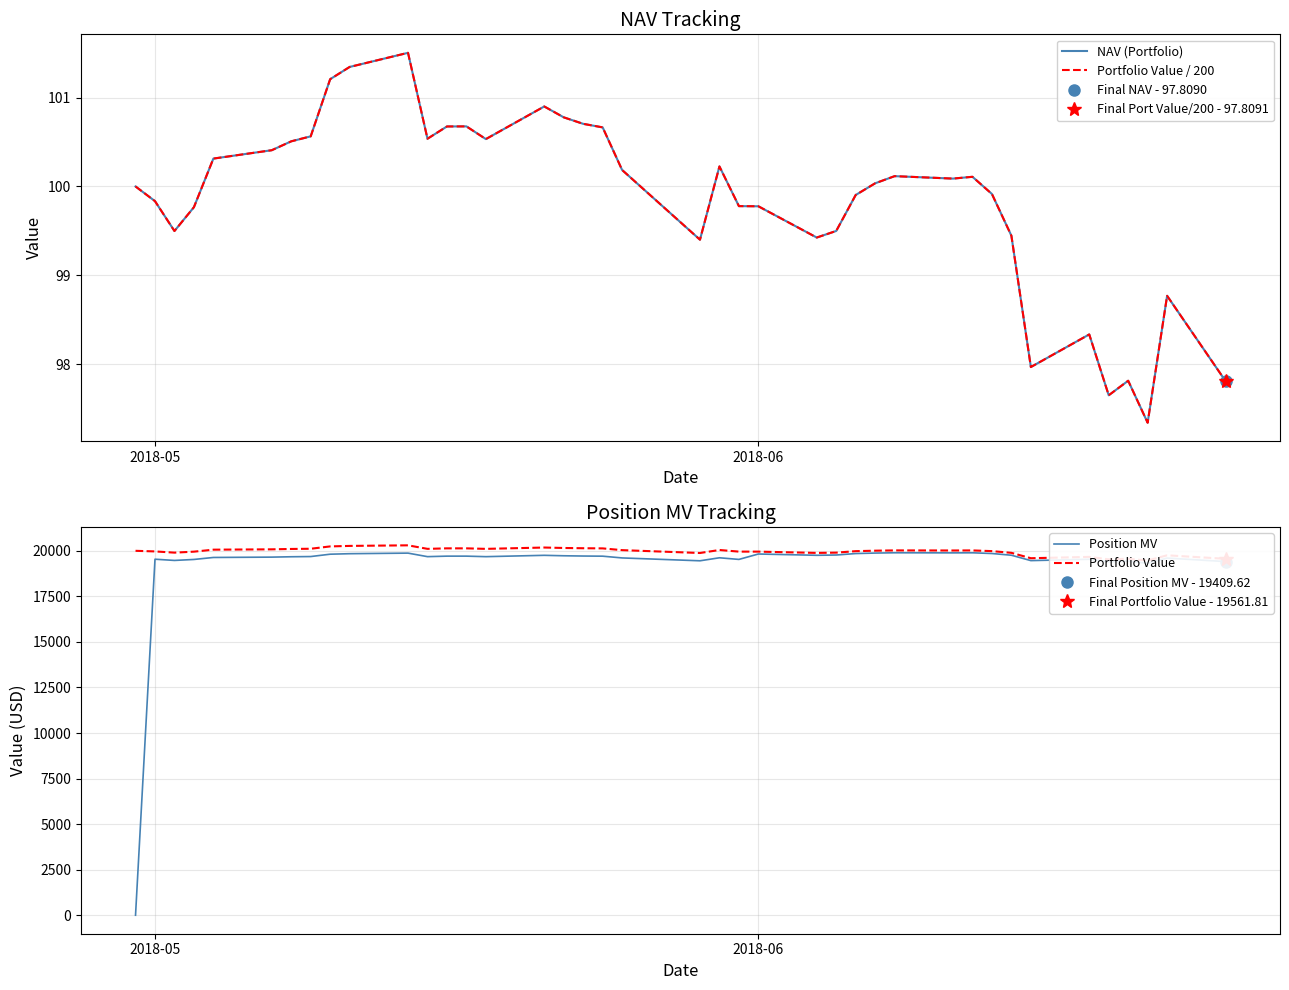

What is the maximum value for Portfolio Value / 200?

101.5